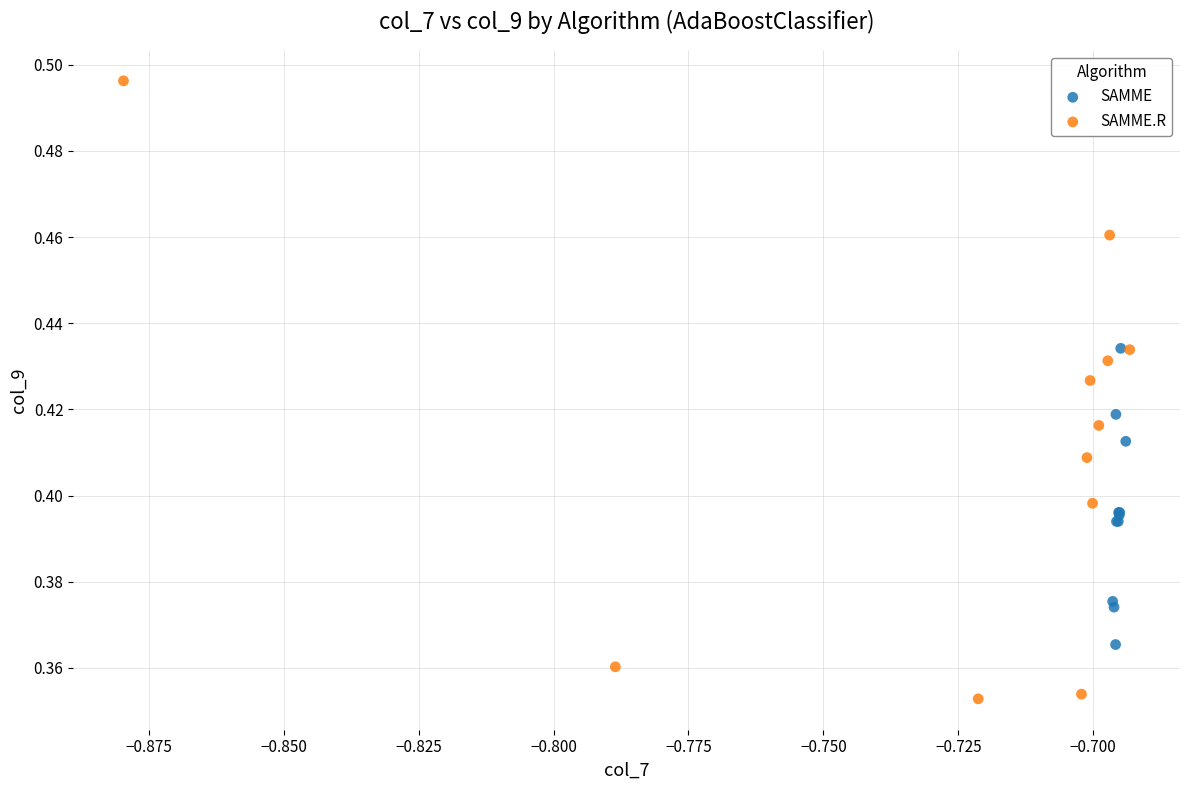

Which series reaches the maximum Y coordinate?

SAMME.R